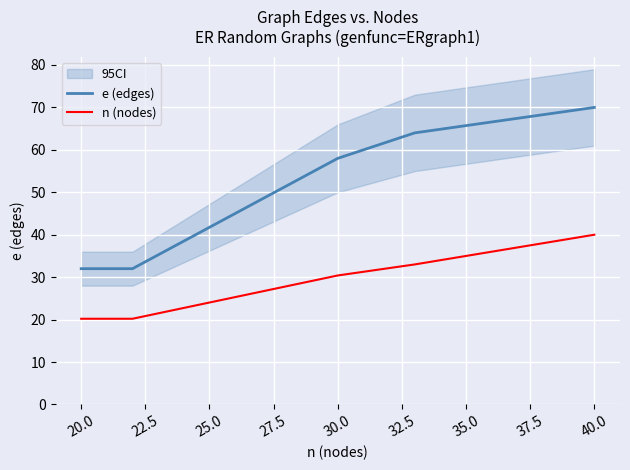

At which label does n (nodes) reach its peak?

40.0